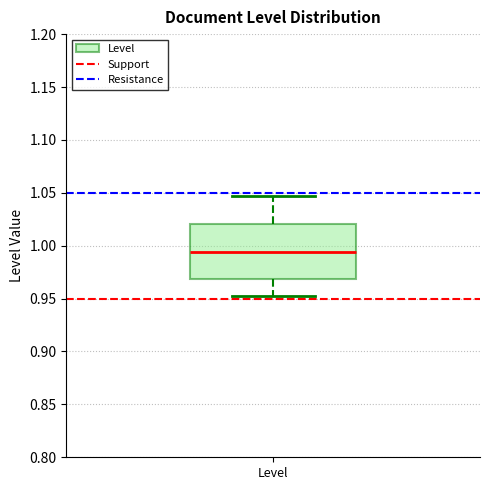

Where does the upper whisker of the box for Level end on the y-axis? The values are not printed on the chart, so give them approximately, as read against the axis.

1.045